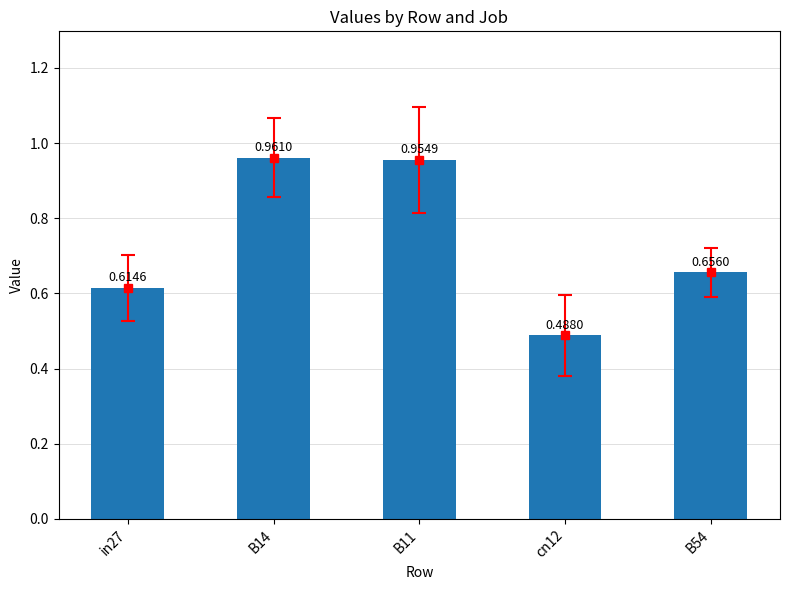

Which label corresponds to the smallest value in the chart?

cn12